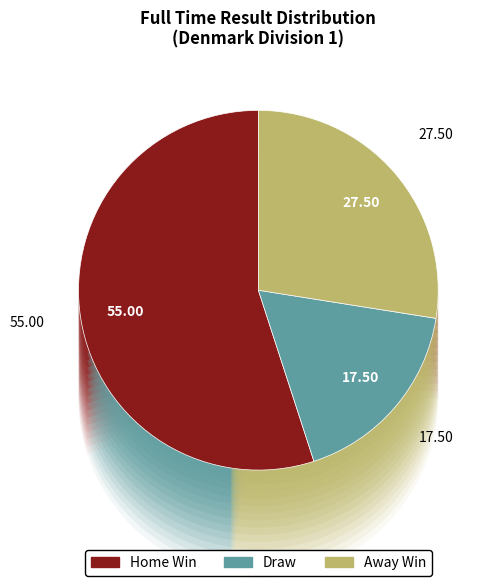

The 15 slice represents 11% of the pie. True or false?

False